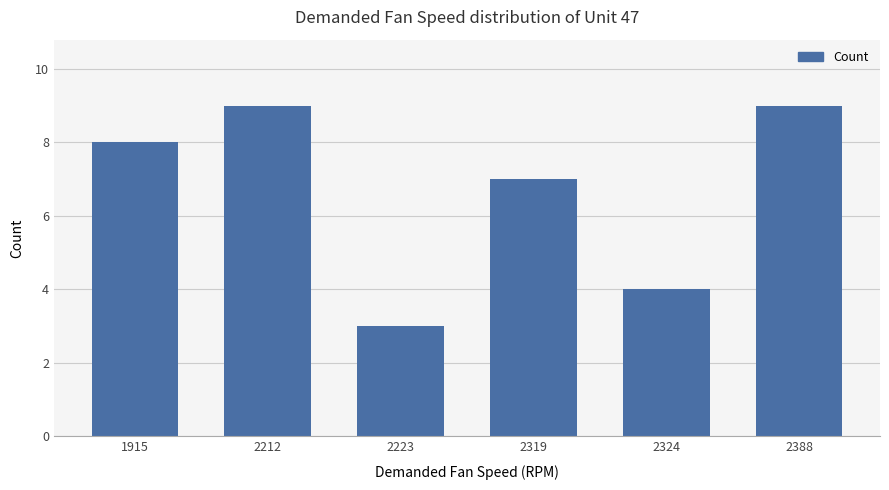

What is the value of the 2nd bar from the left?

9